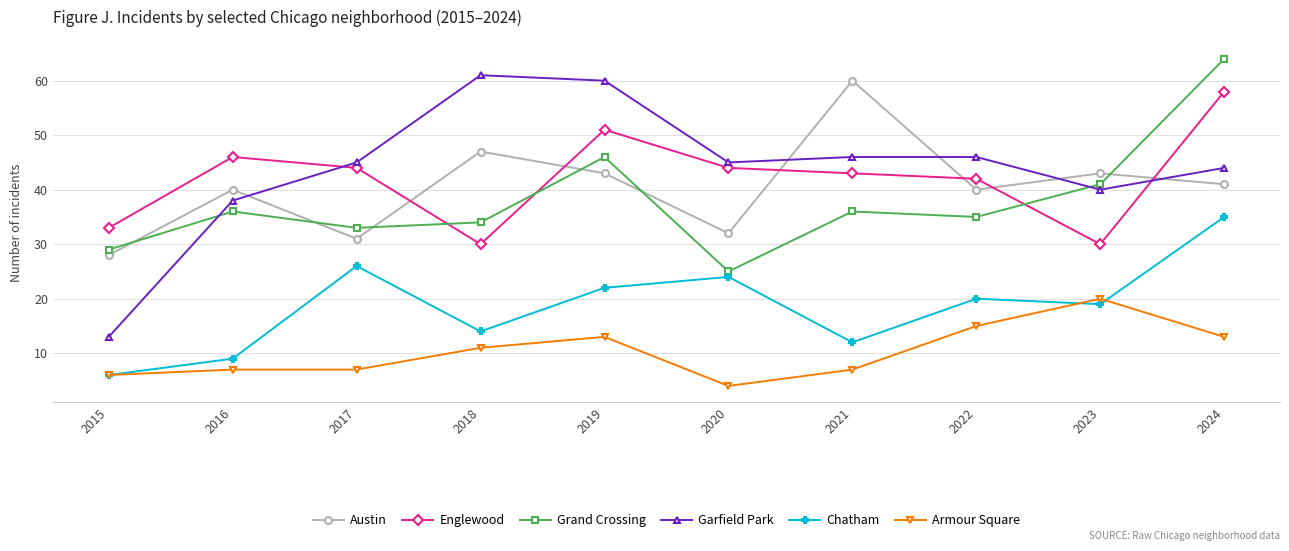

How many values in the Englewood series are below 44?

5